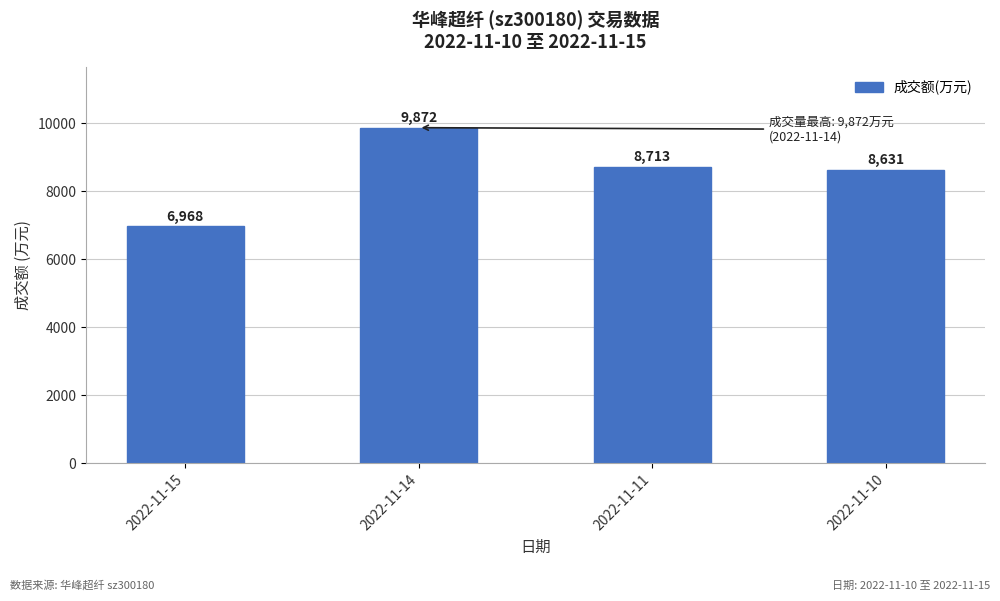

Rank the categories by value from highest to lowest.

2022-11-14, 2022-11-11, 2022-11-10, 2022-11-15